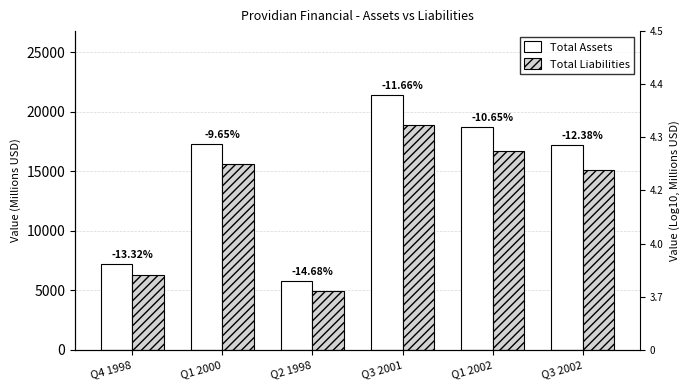

What is the label of the 6th bar from the left?

Q3 2002